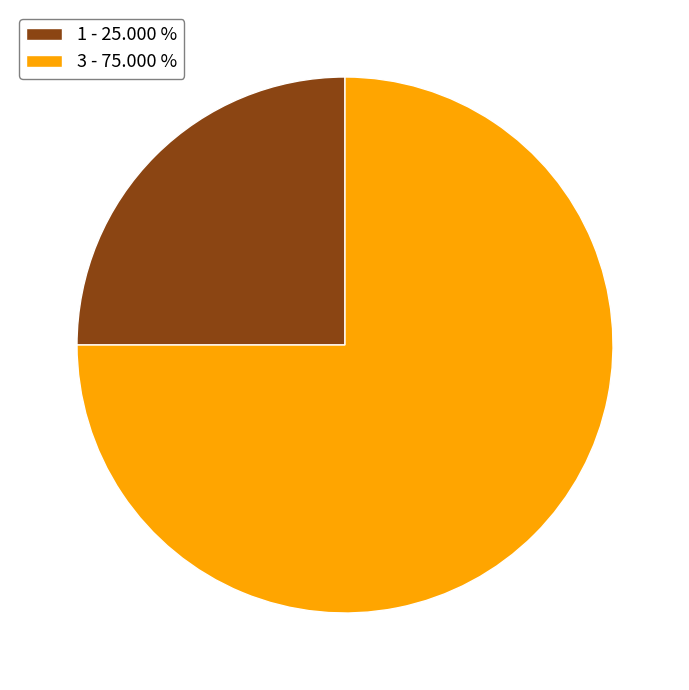

What is the ratio of the value at 1 - 25.000 % to the value at 3 - 75.000 %?

0.3